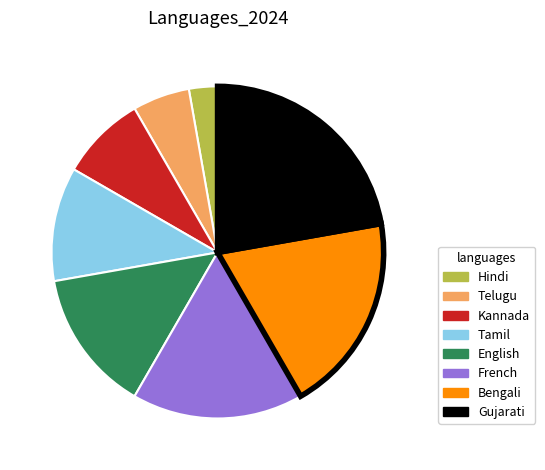

The Kannada slice represents 22% of the pie. True or false?

False